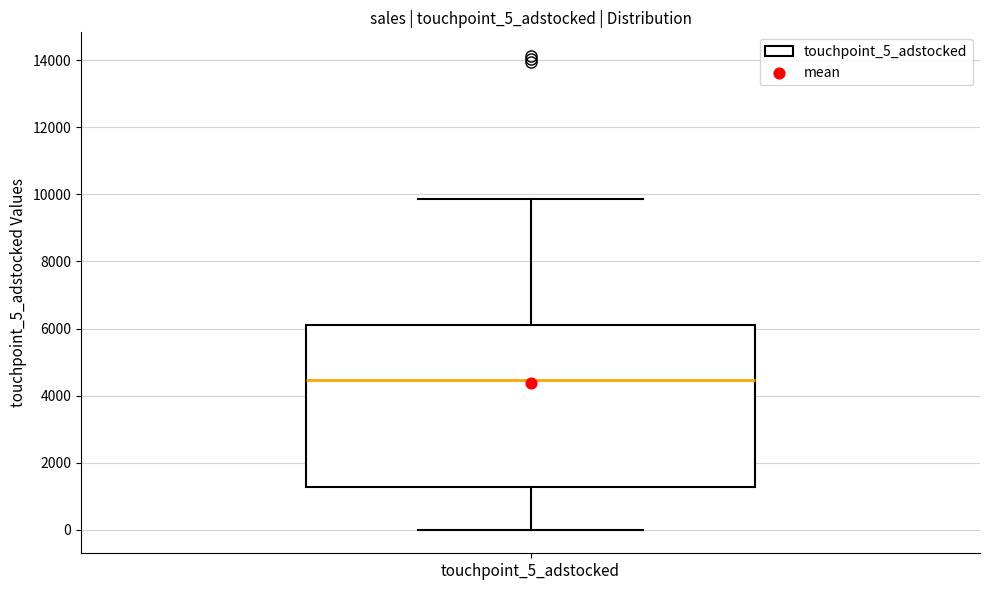

Where does the median line of the box for touchpoint_5_adstocked sit on the y-axis? The values are not printed on the chart, so give them approximately, as read against the axis.

4400